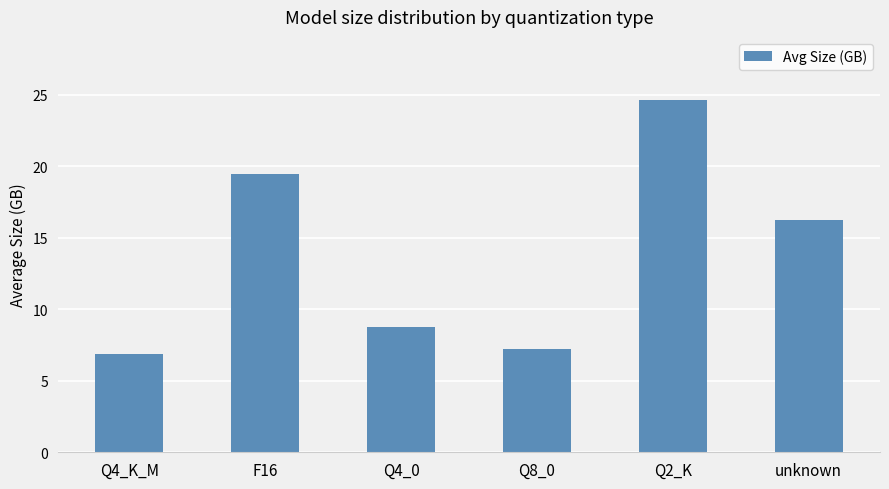

What position from the left is unknown?

6